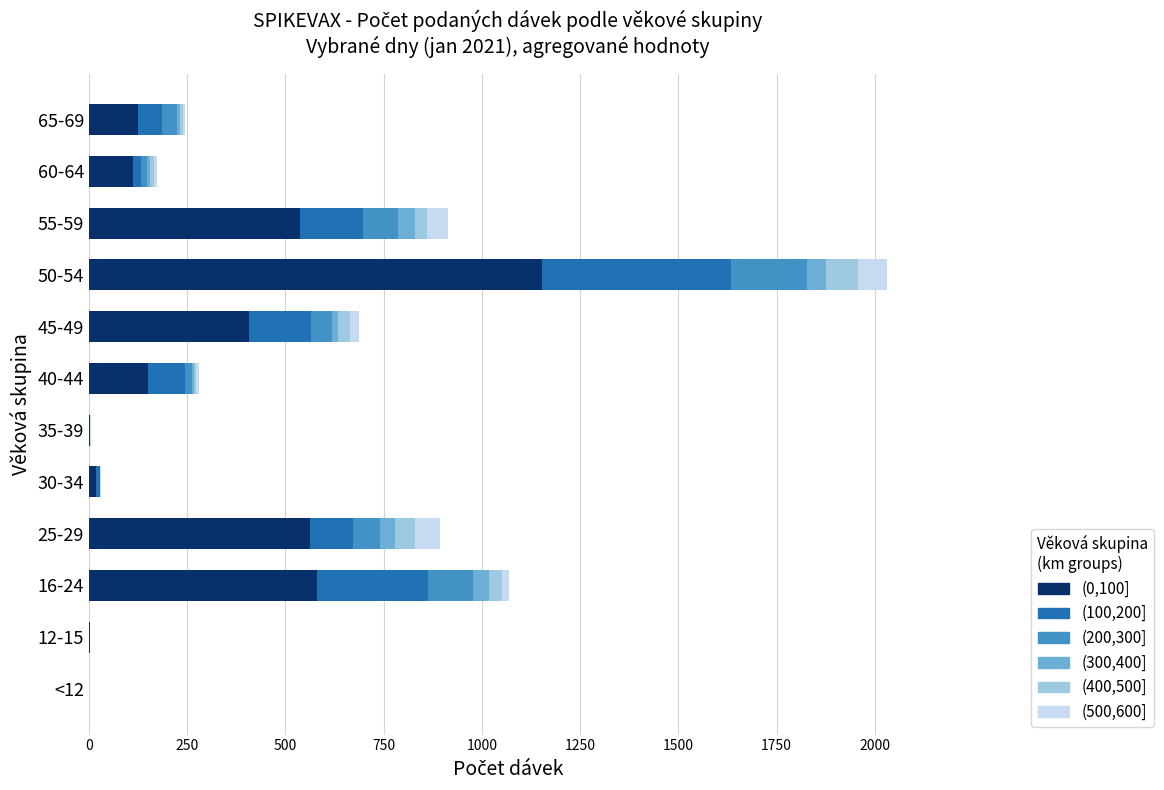

At which category is the sum across all series the highest?

50-54